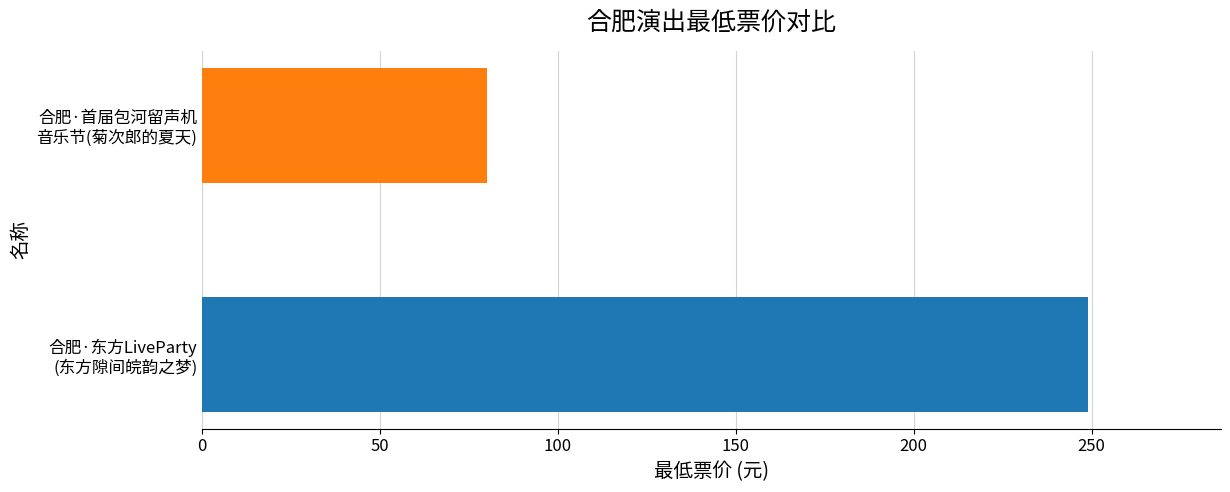

List the labels in order of value, largest first.

合肥·东方LiveParty
(东方隙间皖韵之梦), 合肥·首届包河留声机
音乐节(菊次郎的夏天)